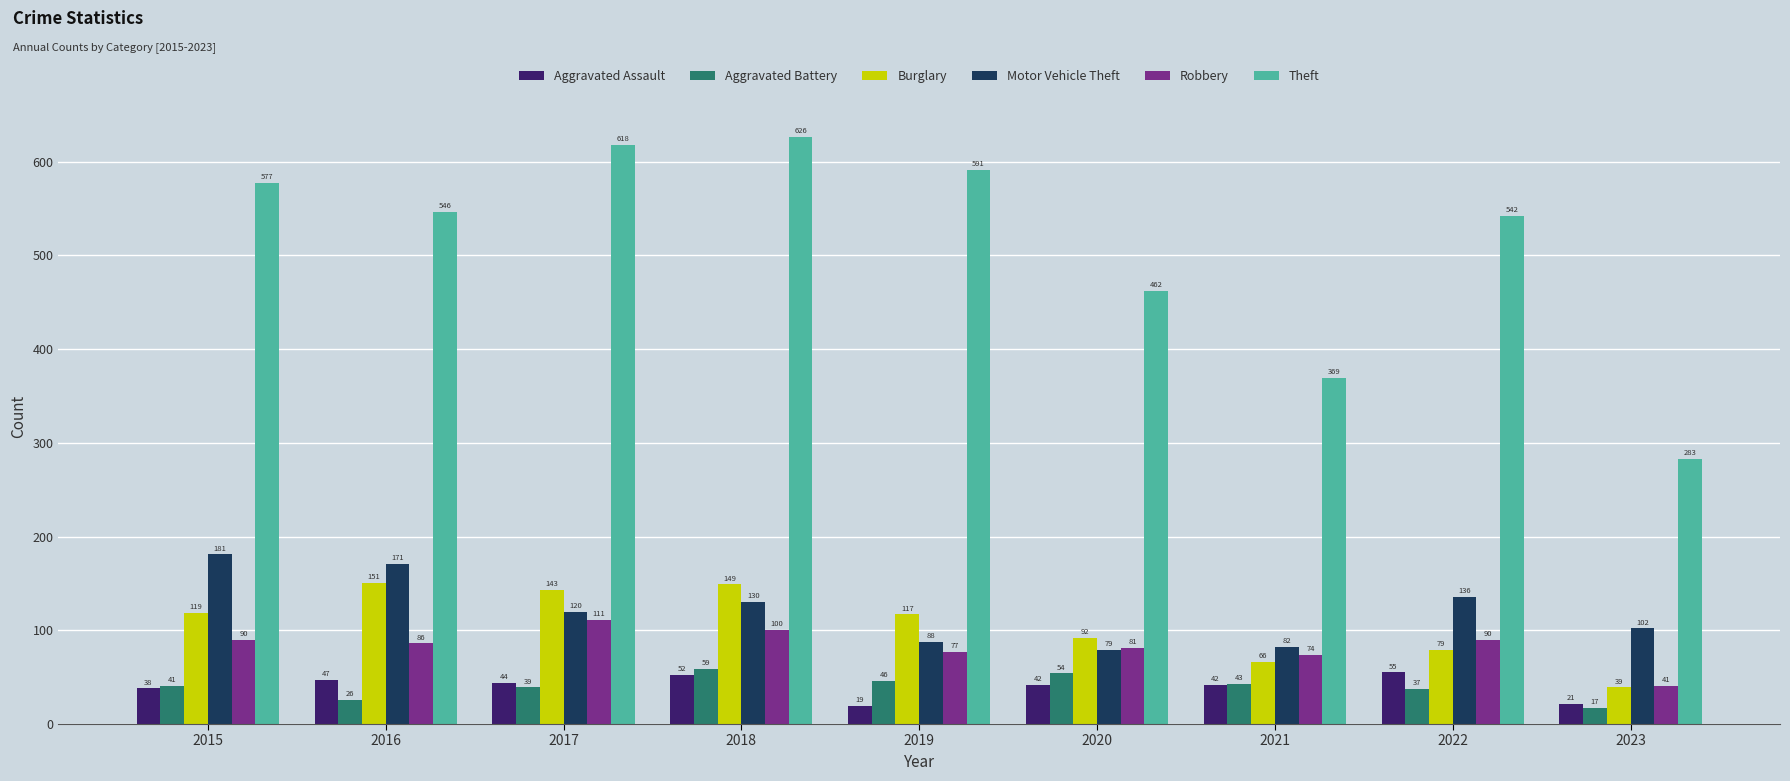

What is the minimum value for Burglary?

39